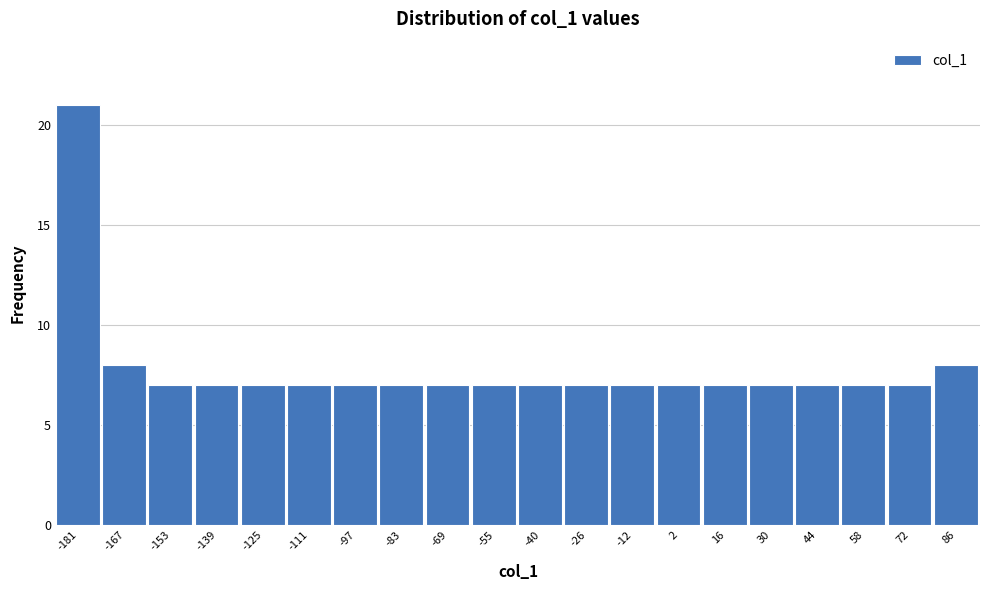

Reading left to right, transcribe all the data shown in this chart.

21	8	7	7	7	7	7	7	7	7	7	7	7	7	7	7	7	7	7	8